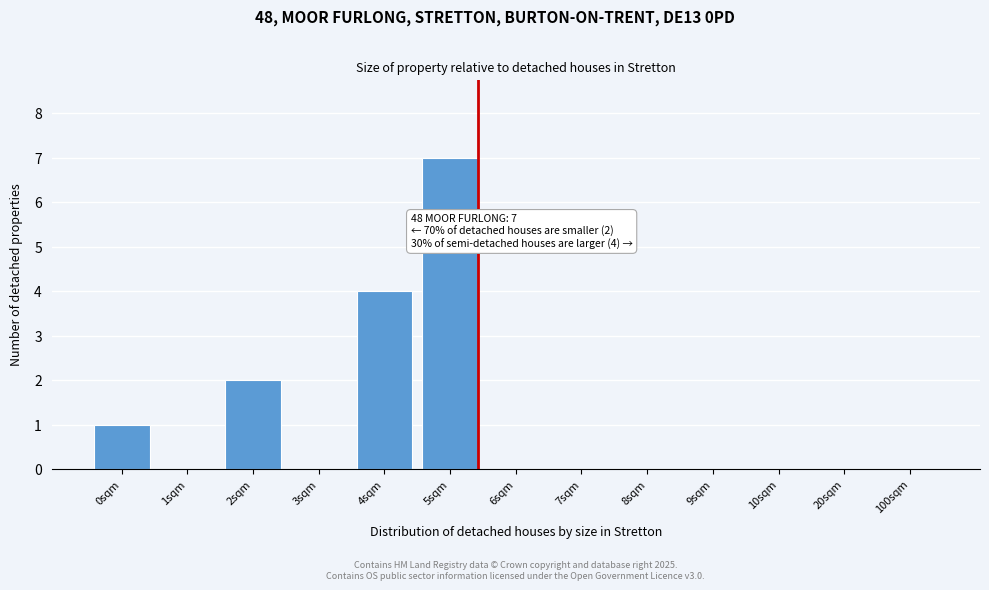

Reading left to right, extract all data points from this chart.

0sqm=1	1sqm=0	2sqm=2	3sqm=0	4sqm=4	5sqm=7	6sqm=0	7sqm=0	8sqm=0	9sqm=0	10sqm=0	20sqm=0	100sqm=0